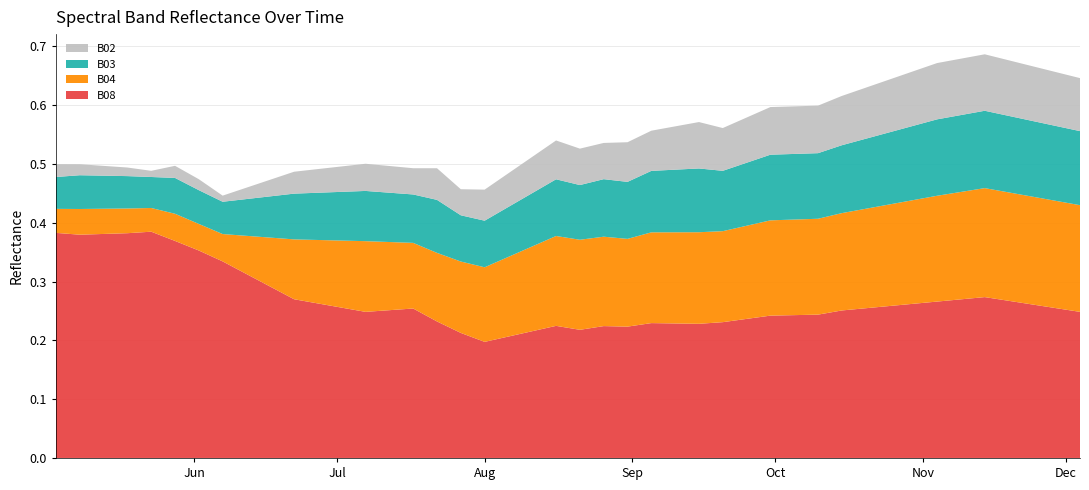

Reading left to right, list all the values displayed in this chart.

B02: 0.0	0.0	0.0	0.0	0.0	0.0	0.0	0.0	0.0	0.0	0.0	0.0	0.1	0.0	0.1	0.1	0.1	0.1	0.1	0.1	0.1	0.1	0.1	0.1	0.1	0.1	0.1	0.1	0.1	0.1	0.1	0.1	0.1	0.1	0.1	0.1	0.1	0.1	0.1	0.1
B03: 0.1	0.1	0.1	0.1	0.1	0.1	0.1	0.1	0.1	0.1	0.1	0.1	0.1	0.1	0.1	0.1	0.1	0.1	0.1	0.1	0.1	0.1	0.1	0.1	0.1	0.1	0.1	0.1	0.1	0.1	0.1	0.1	0.1	0.1	0.1	0.1	0.1	0.1	0.1	0.1
B04: 0.0	0.0	0.0	0.0	0.0	0.0	0.0	0.1	0.1	0.1	0.1	0.1	0.1	0.1	0.1	0.1	0.1	0.2	0.2	0.2	0.1	0.2	0.2	0.2	0.2	0.2	0.2	0.2	0.2	0.2	0.2	0.2	0.2	0.2	0.2	0.2	0.2	0.2	0.2	0.2
B08: 0.4	0.4	0.4	0.4	0.4	0.4	0.3	0.3	0.3	0.3	0.2	0.3	0.2	0.2	0.2	0.2	0.2	0.2	0.2	0.2	0.2	0.2	0.2	0.2	0.2	0.2	0.2	0.2	0.2	0.3	0.3	0.3	0.3	0.3	0.3	0.3	0.3	0.3	0.3	0.2